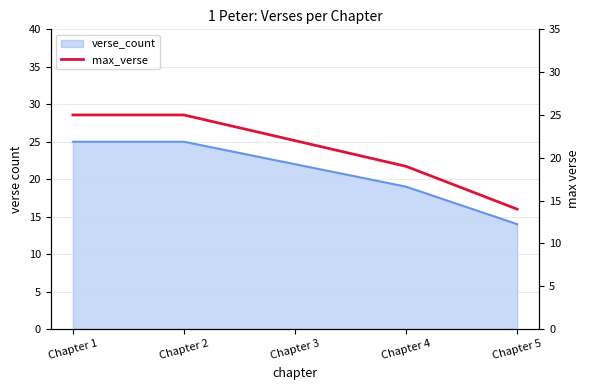

True or false: the data has more than 2 interior local peaks.

False